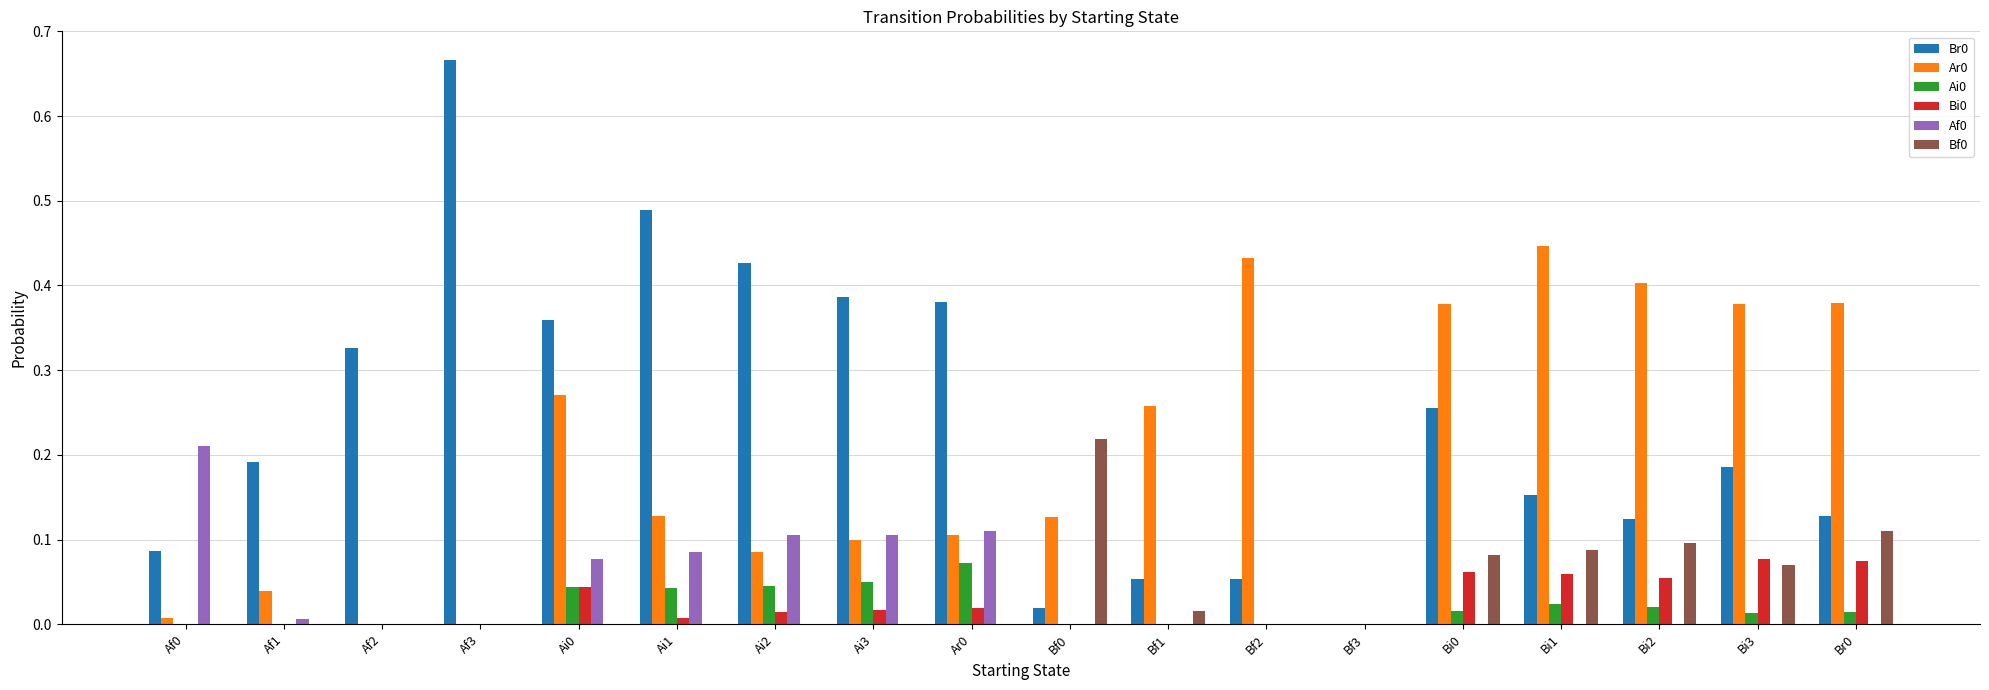

What is the total value across all series at Bi0?

0.8